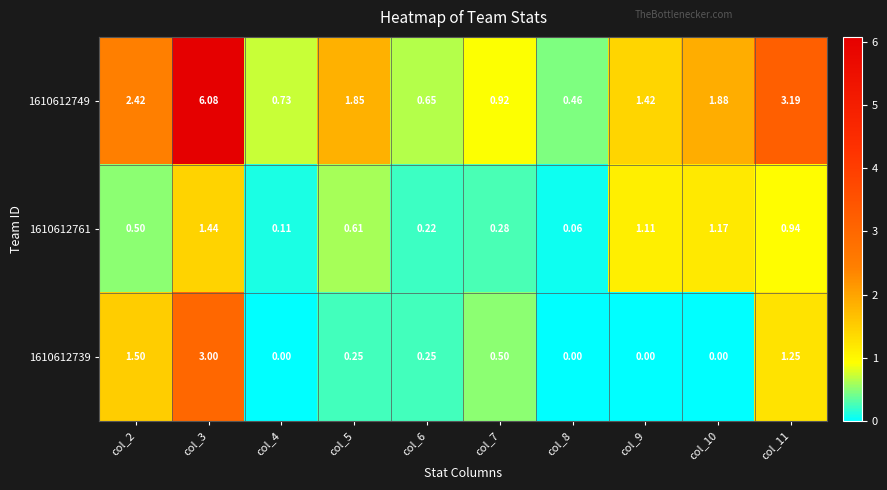

Is the value of 1610612749 at col_2 greater than the value of 1610612739 at col_6?

Yes